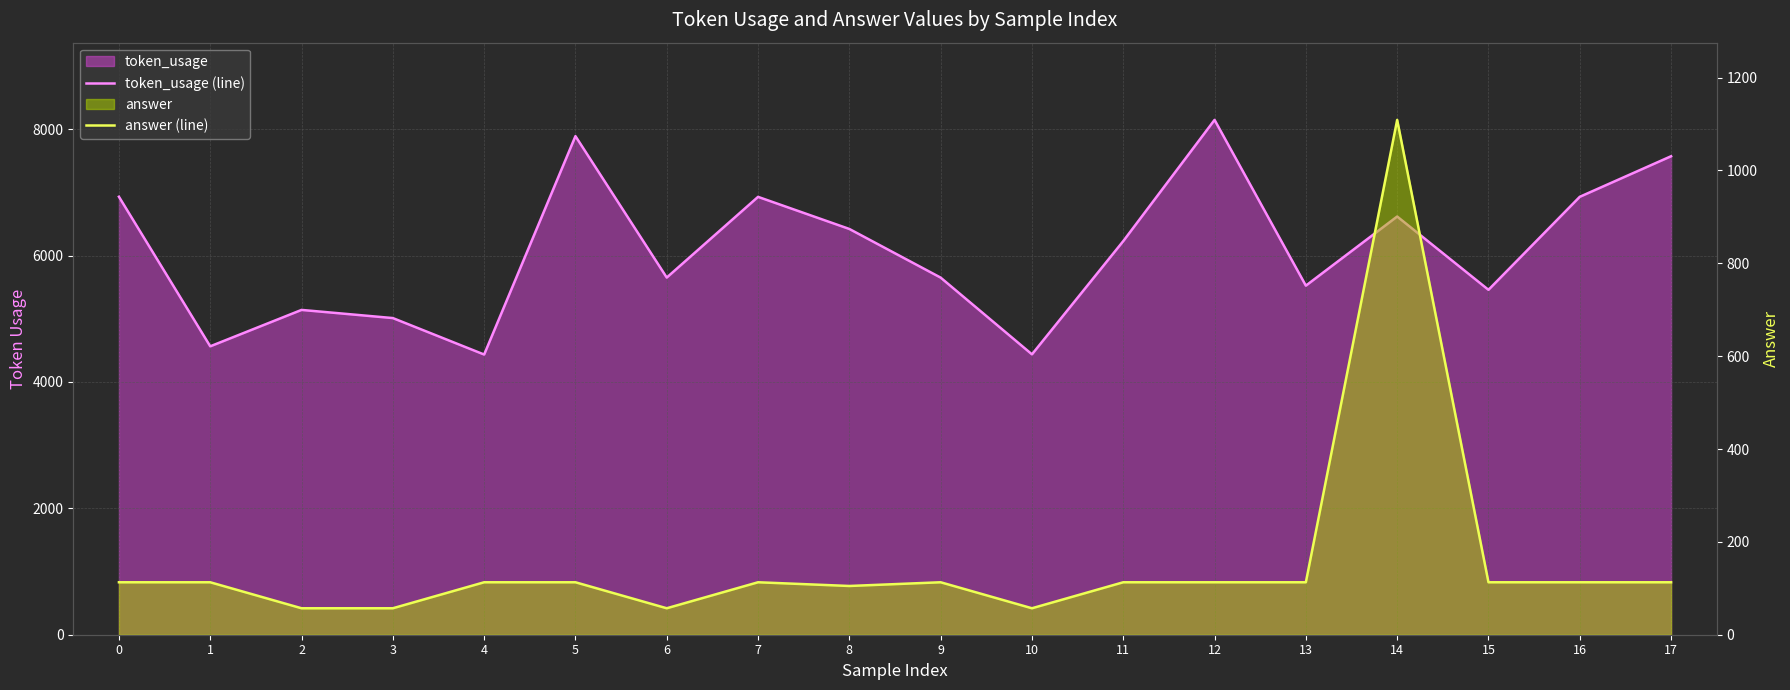

Which series has the widest spread of values?

token_usage (line)